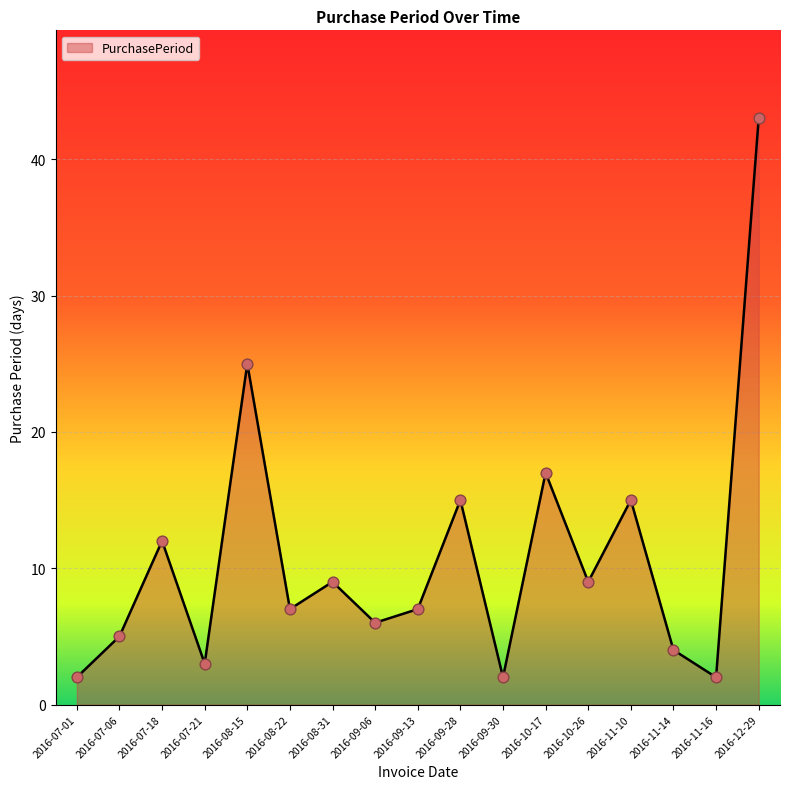

What is the change in value from 2016-08-15 to 2016-09-28?

-10